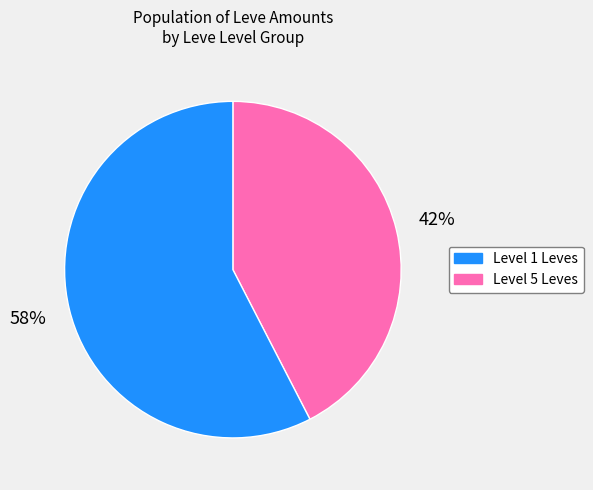

Is there a majority slice in this chart?

Yes